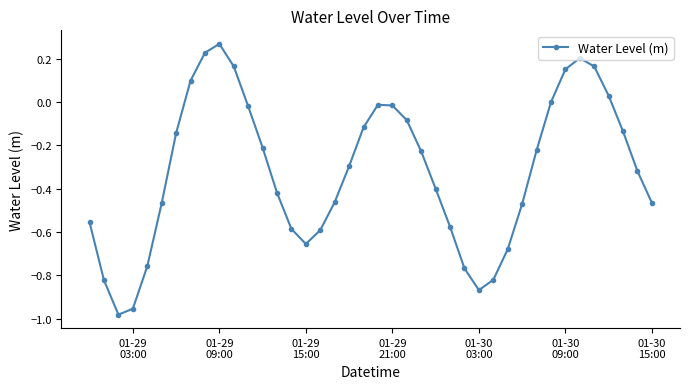

How many interior local valleys (lower than both neighbors) does the data have?

3